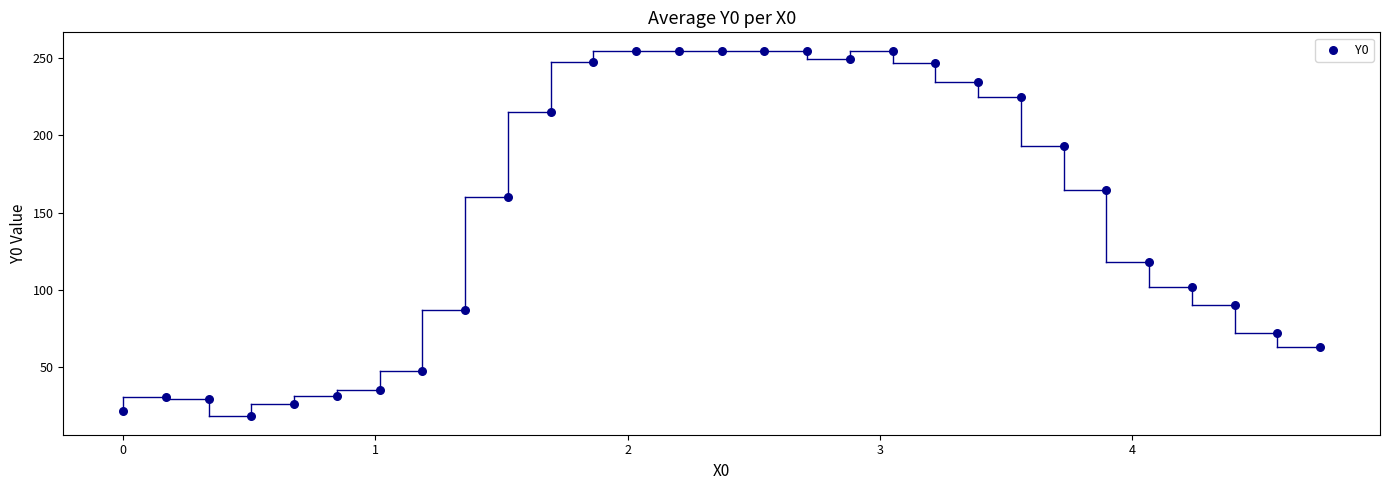

What is the range of Y values (max minus min)?

237.3